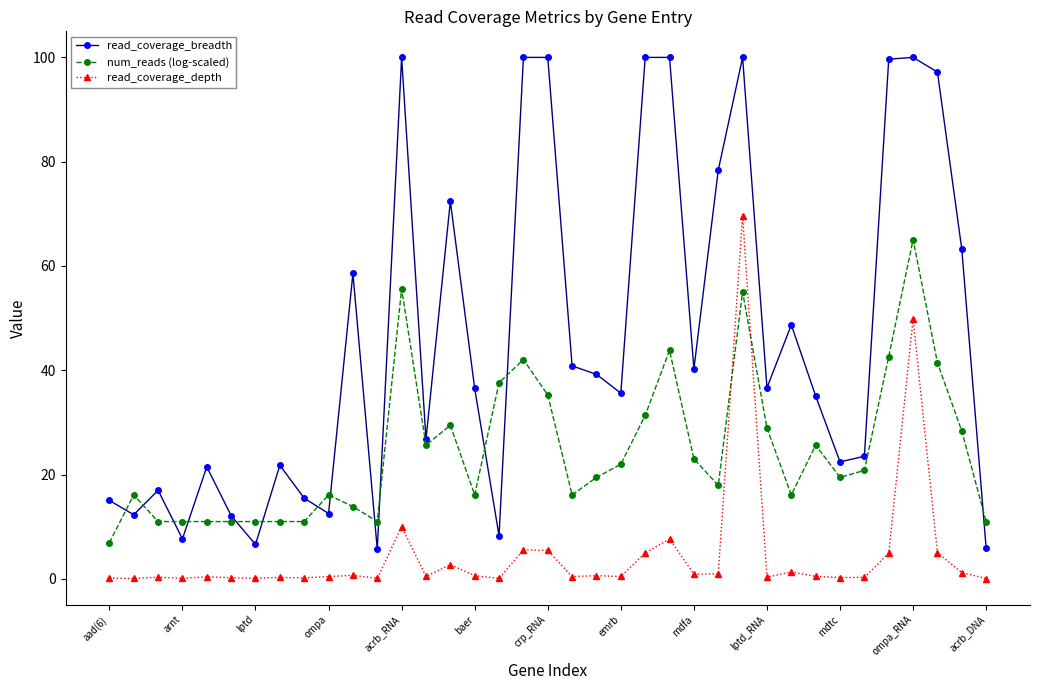

What is the greatest value displayed?

100.0